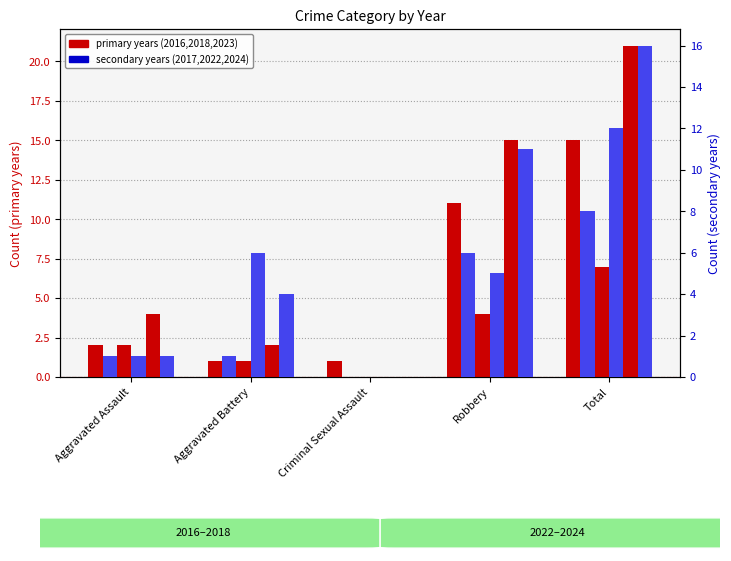

At which category is the sum across all series the highest?

Total